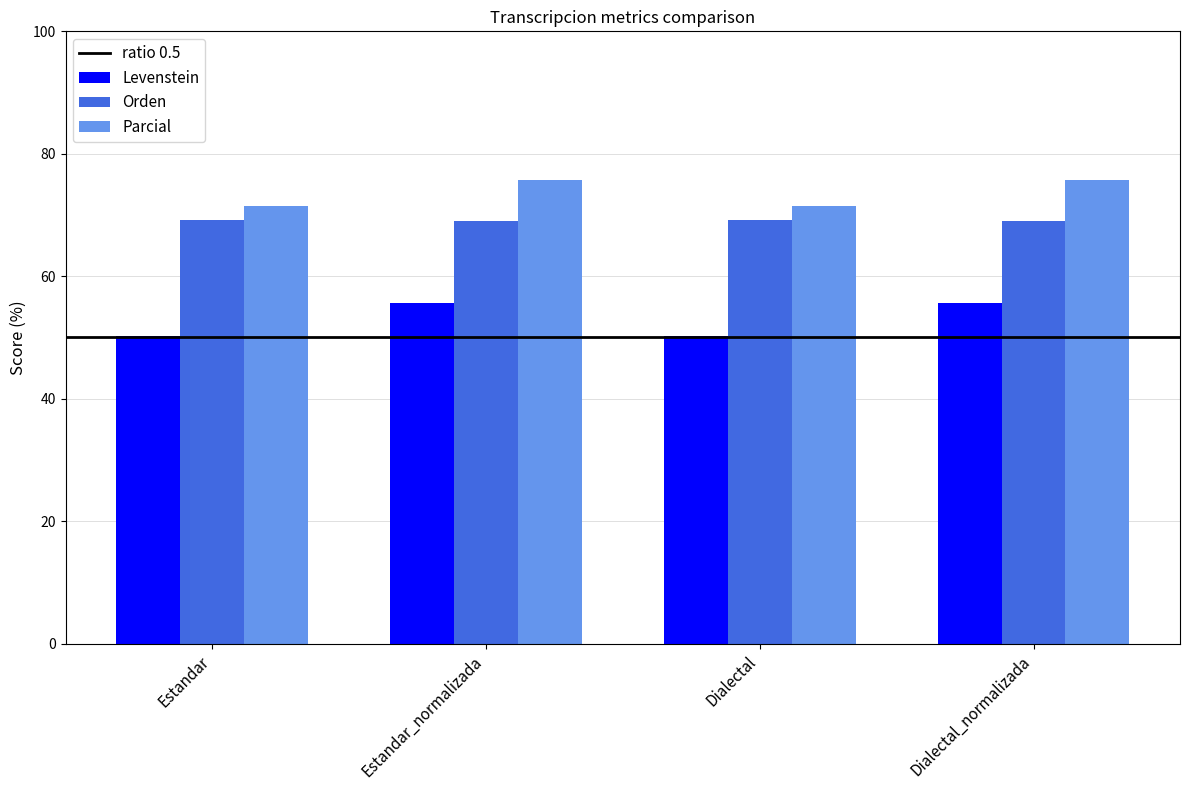

What is the minimum value shown in the chart?

50.2